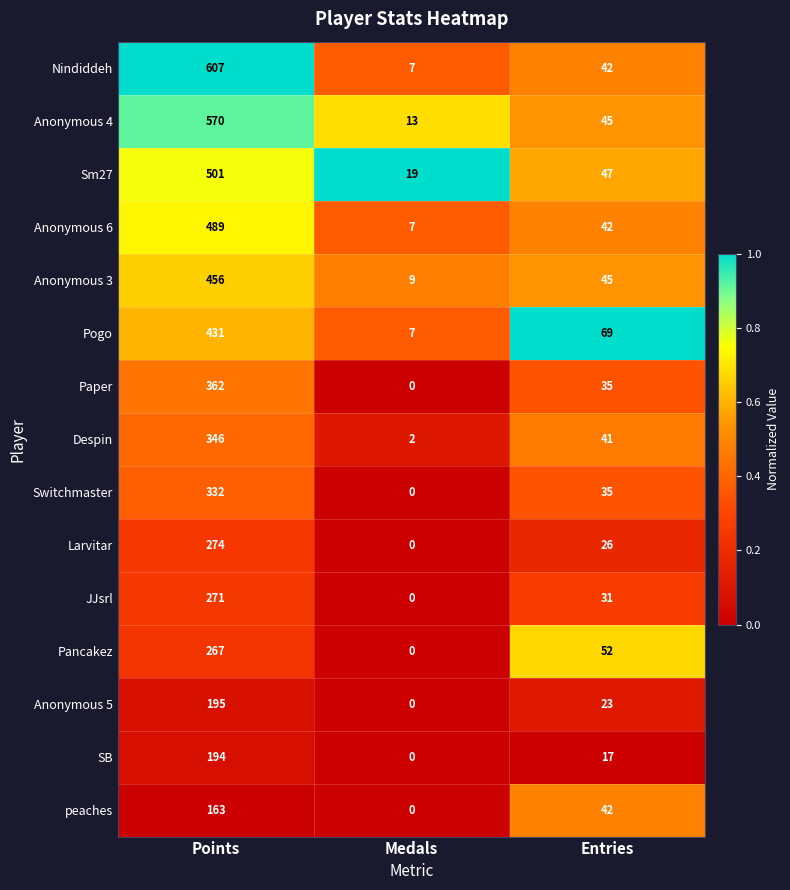

Which series has the widest spread of values?

Nindiddeh